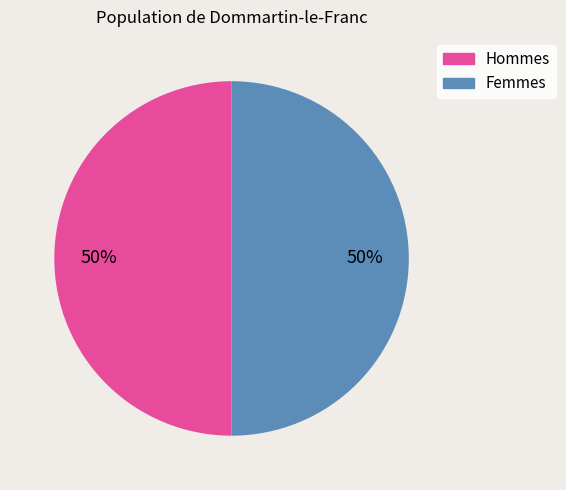

What percentage is the Hommes slice, to the nearest percent?

50%